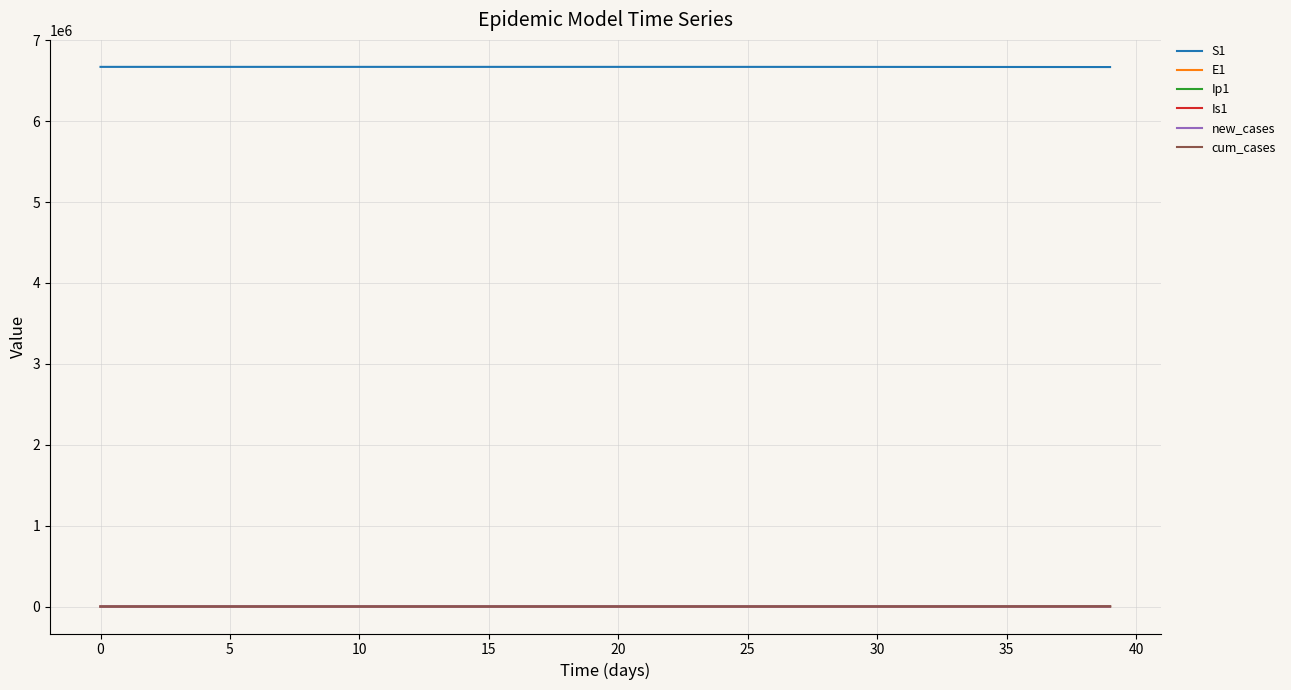

Which series has the largest total across all categories?

S1